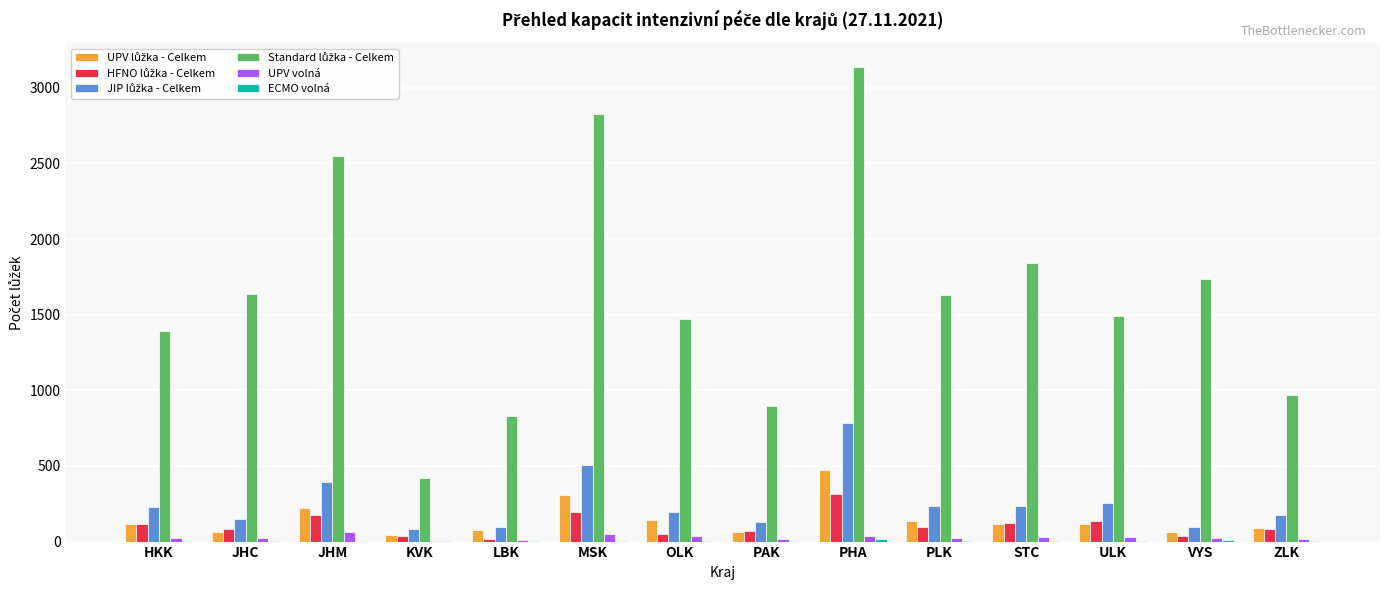

At which category is the sum across all series the highest?

PHA